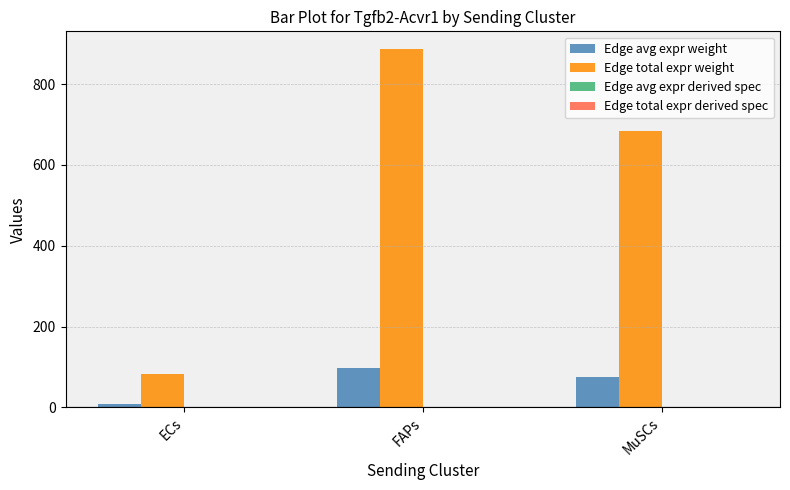

At which category does the chart reach its peak across all series?

FAPs